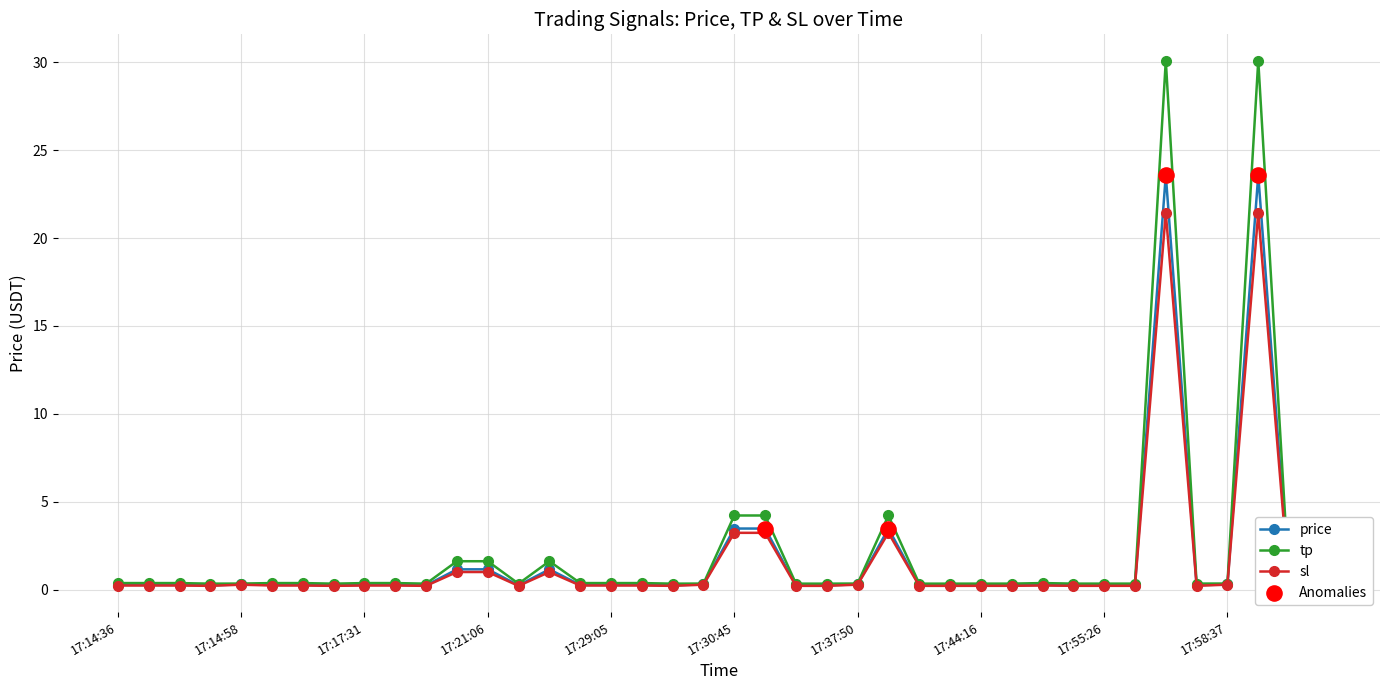

Which series has the largest range (max minus min)?

tp